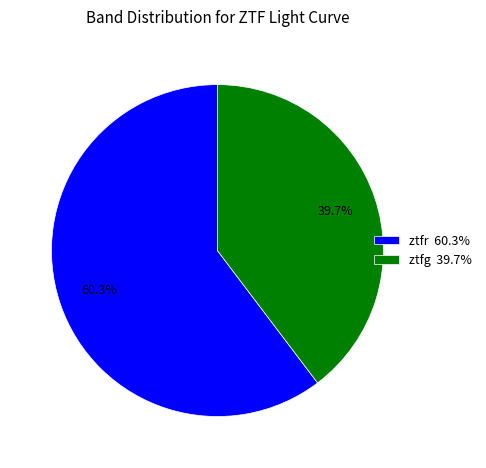

To the nearest percent, what is the difference between the largest and smallest slice percentages?

21%